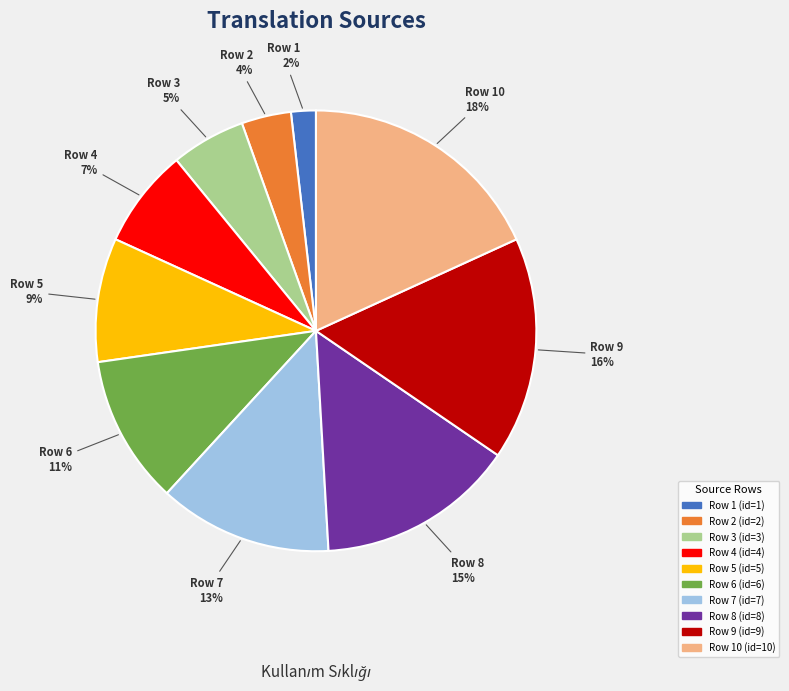

What percentage is the Row 1 2% slice, to the nearest percent?

2%